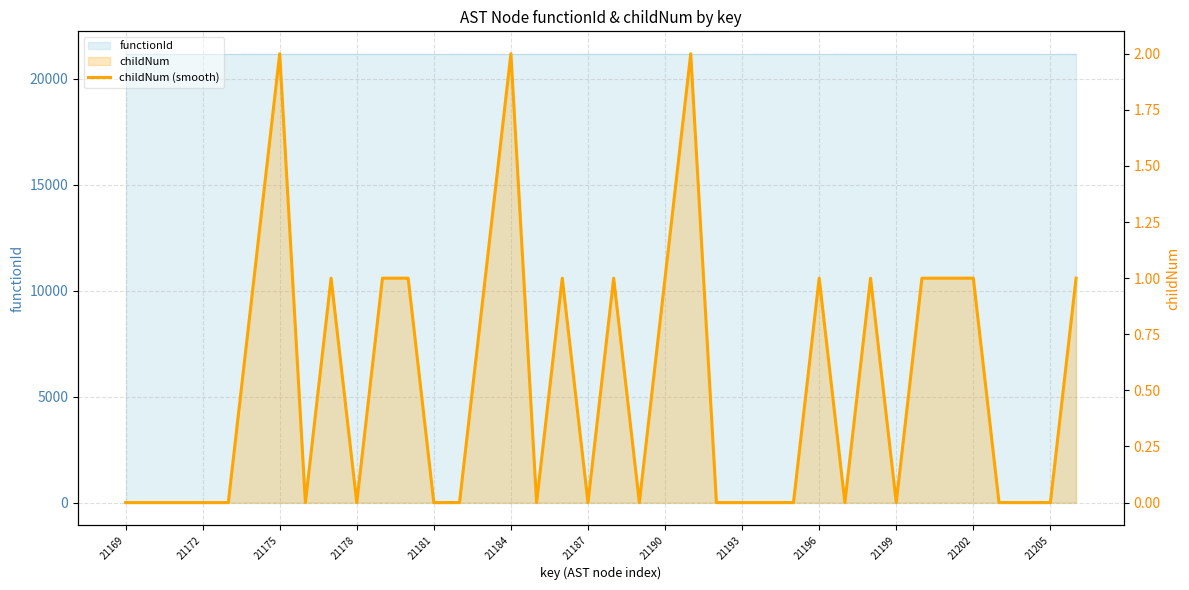

How many points are higher than both their immediate neighbors (excluding endpoints)?

8